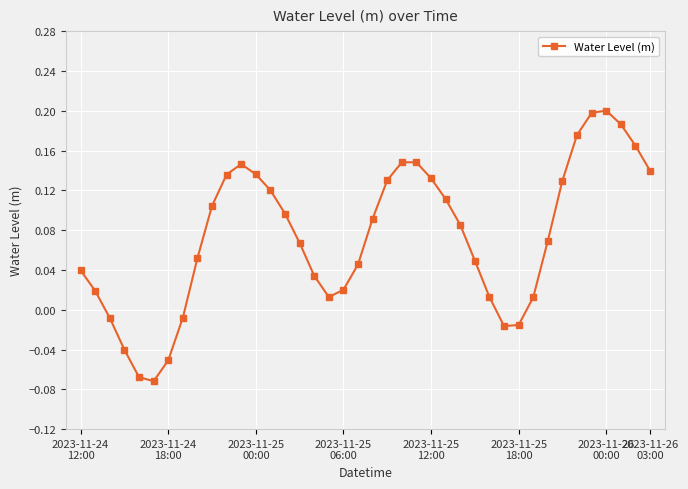

What is the difference between the maximum and second lowest values?

0.3